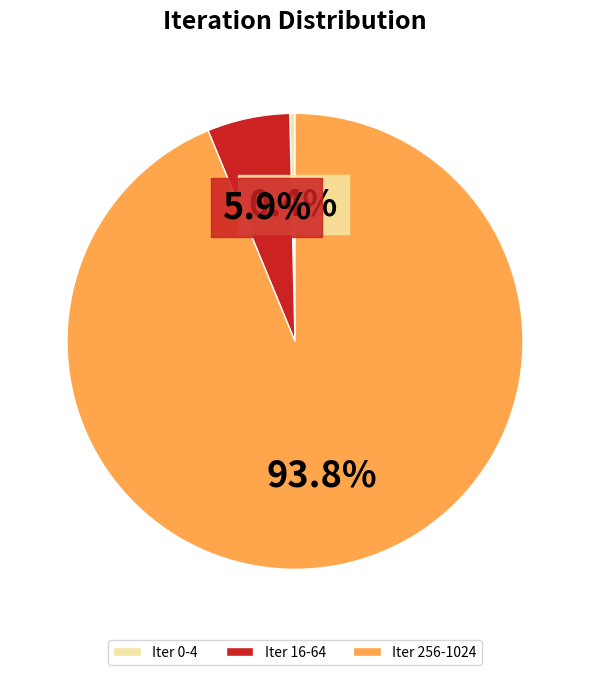

Rank the categories by value from lowest to highest.

Iter 0-4, Iter 16-64, Iter 256-1024